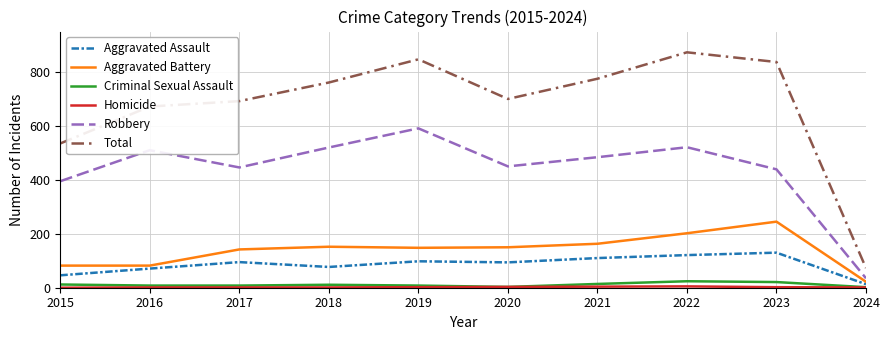

At which category does Total reach its first local valley?

2020